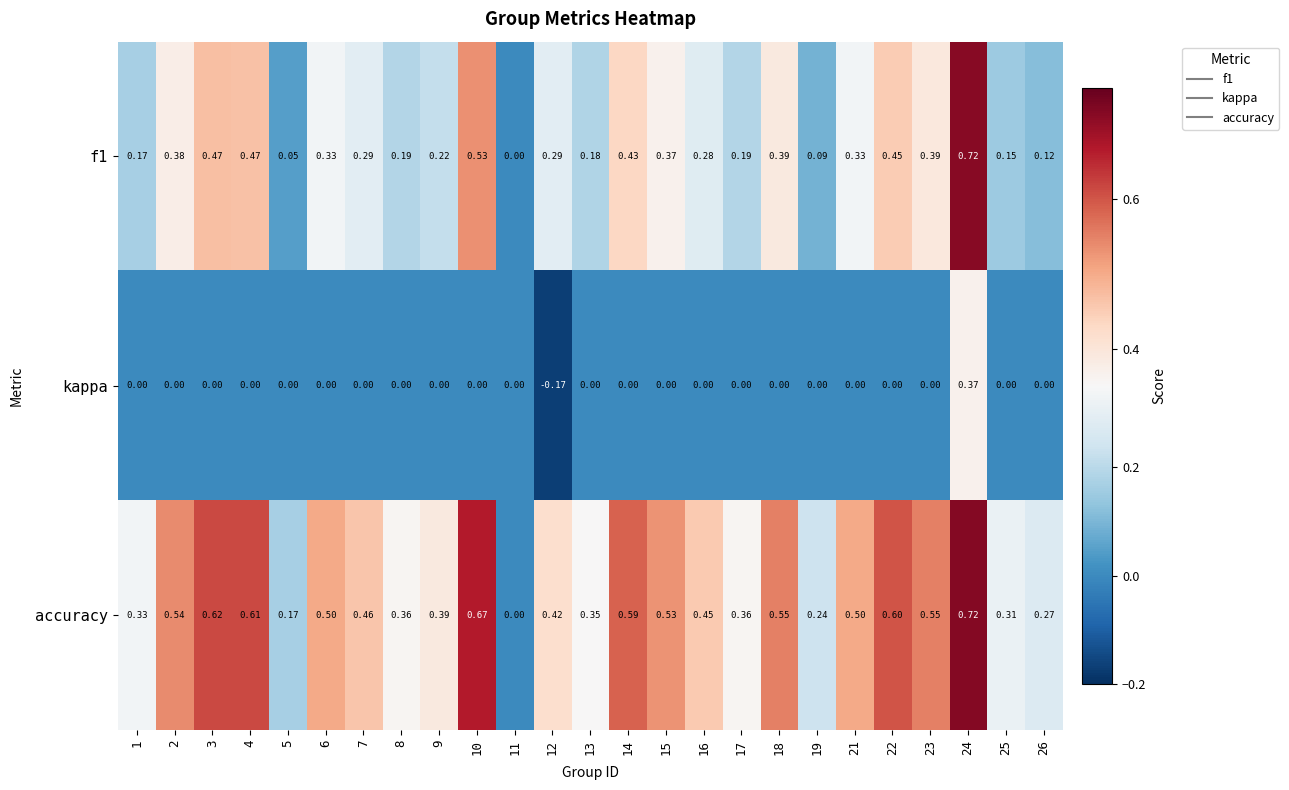

Is the value of kappa at 18 greater than the value of f1 at 16?

No